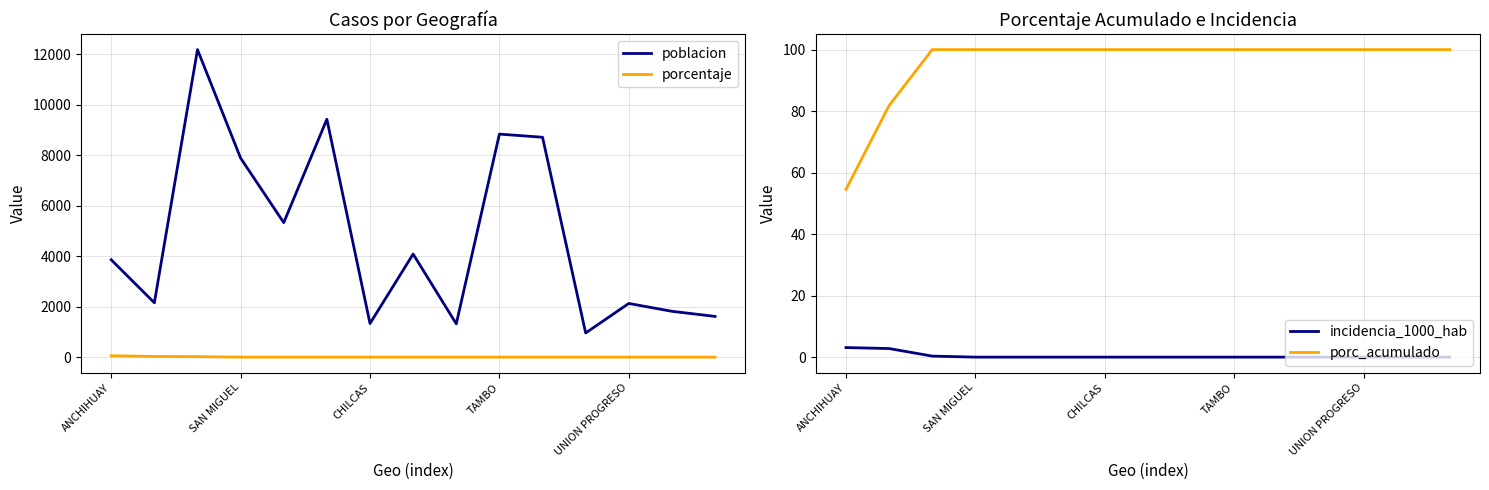

Between 11 and 14, which is larger?

14